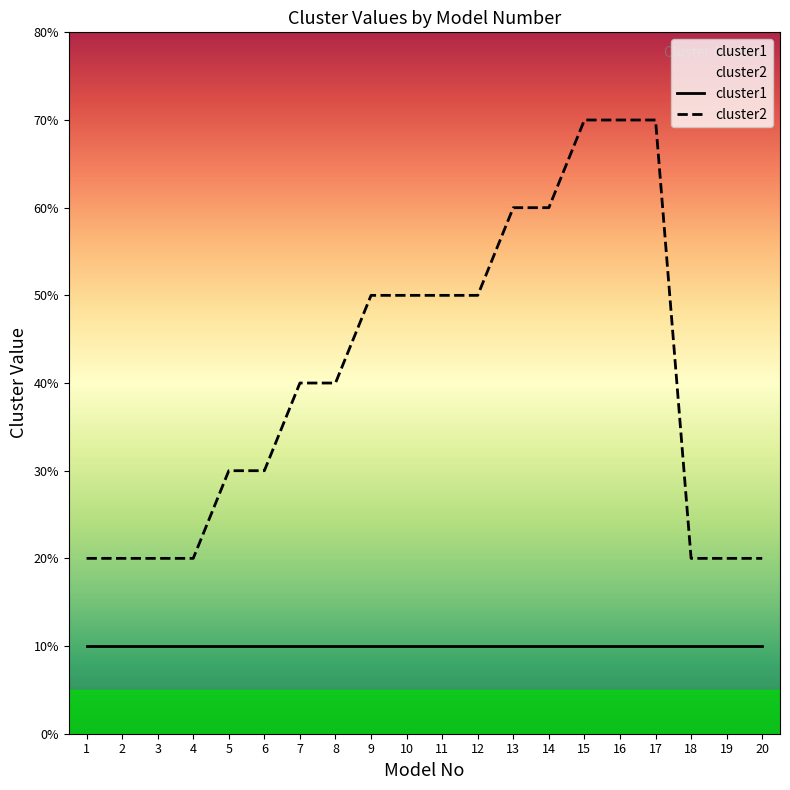

True or false: the data has more than 1 interior local peaks.

False